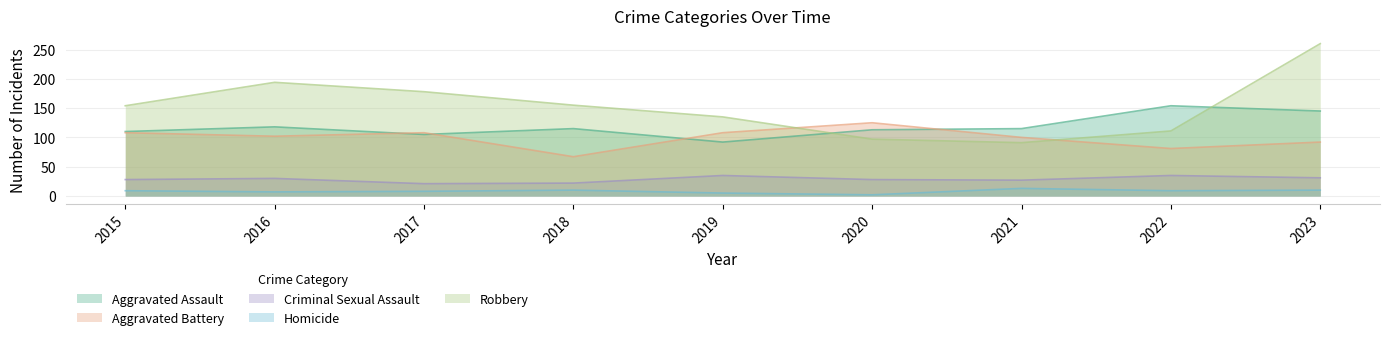

Which series has the widest spread of values?

Robbery